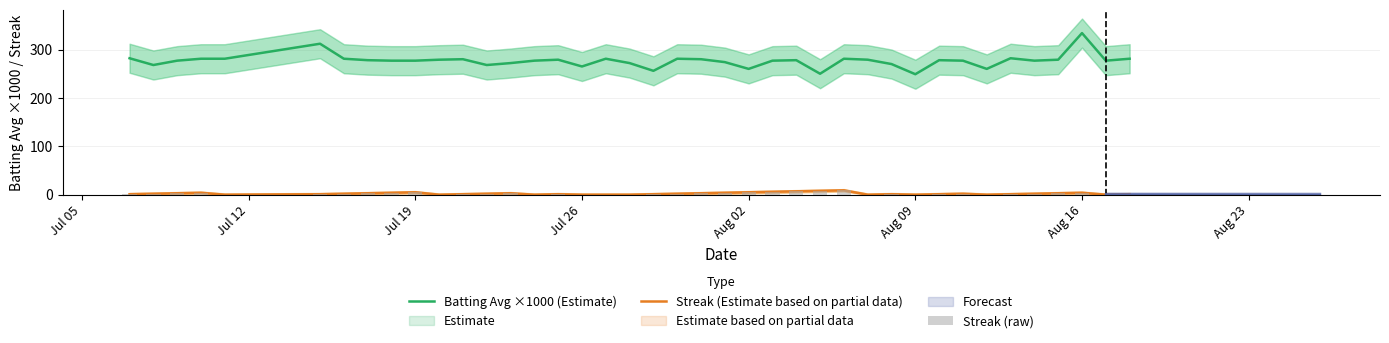

Reading left to right, what are all the values shown in this chart?

Batting Avg ×1000 (Estimate): 282	268	277	281	281	312	281	278	277	277	279	280	268	272	277	279	265	281	272	256	281	280	274	260	277	278	250	281	279	270	249	278	277	260	282	277	279	334	277	281
Streak (Estimate based on partial data): 1	2	3	4	0	1	2	3	4	5	0	1	2	3	0	1	0	0	0	1	2	3	4	5	6	7	8	9	0	1	0	1	2	0	1	2	3	4	0	1
Streak (raw): 1	2	3	4	0	1	2	3	4	5	0	1	2	3	0	1	0	0	0	1	2	3	4	5	6	7	8	9	0	1	0	1	2	0	1	2	3	4	0	1